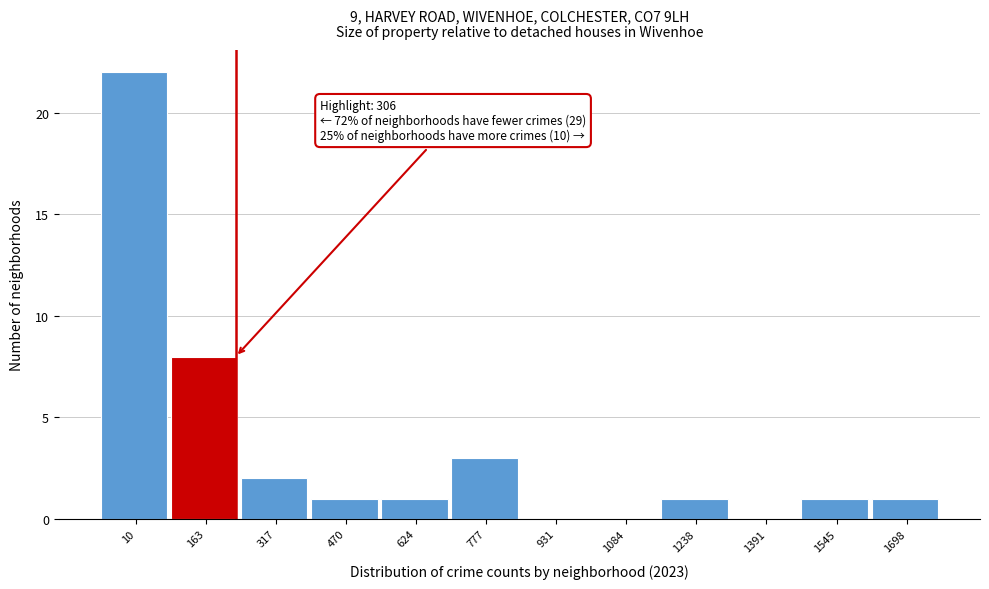

Reading left to right, transcribe all the data shown in this chart.

10=22	163=8	317=2	470=1	624=1	777=3	931=0	1084=0	1238=1	1391=0	1545=1	1698=1